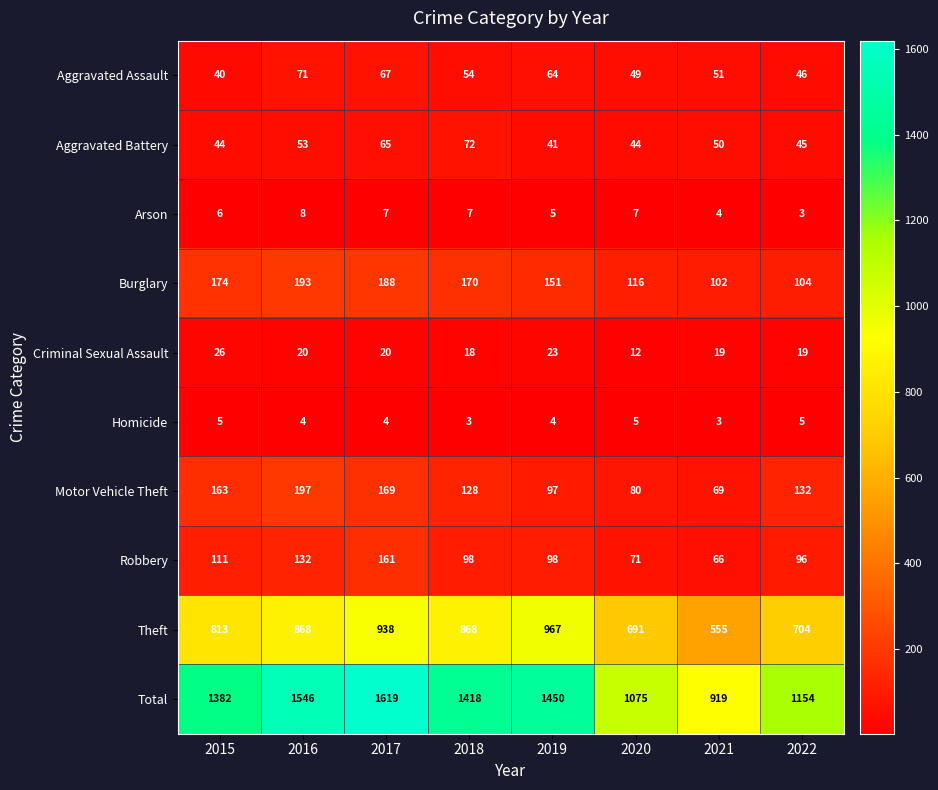

What is the difference between the second highest and second lowest values in the Aggravated Assault series?

21